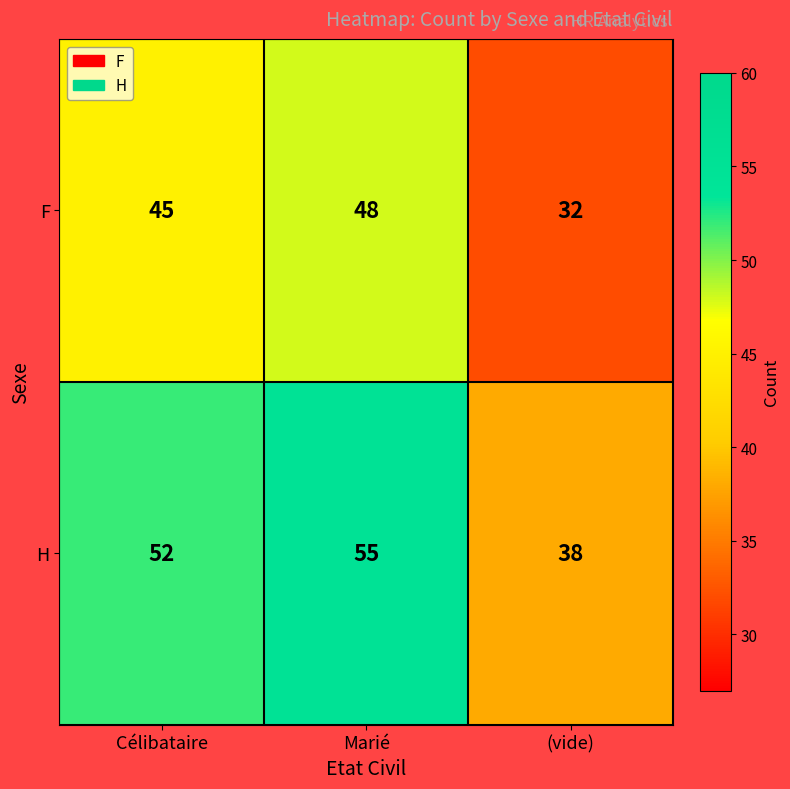

At Célibataire, list the series in order from smallest to largest.

F, H